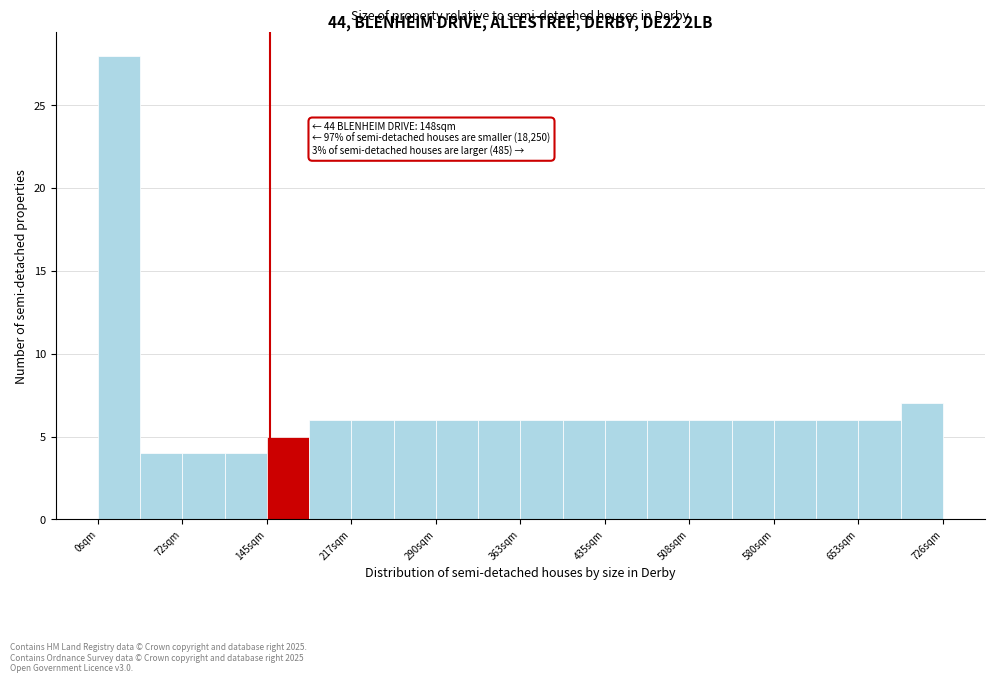

Around what value on the x-axis is the tallest bar? Give the approximate position of its centre, as read against the axis.

20